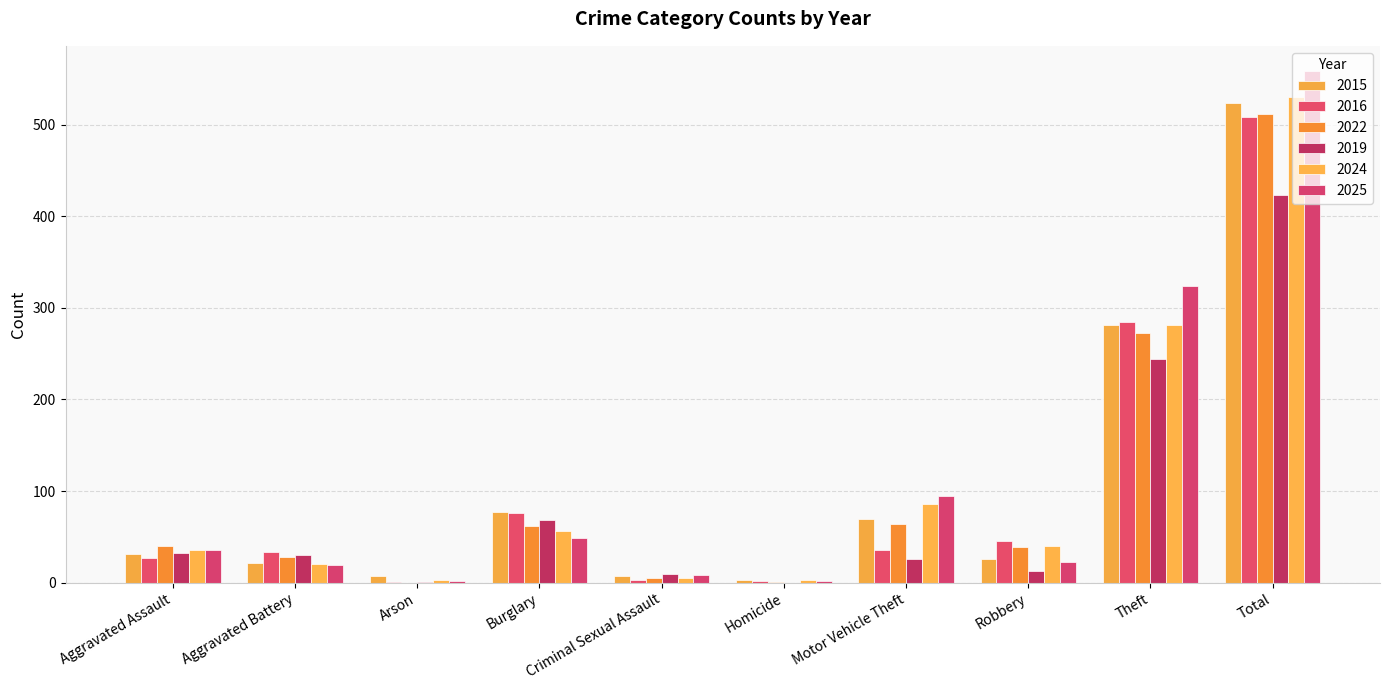

Where is 2016 nearest to the value 254?

Theft